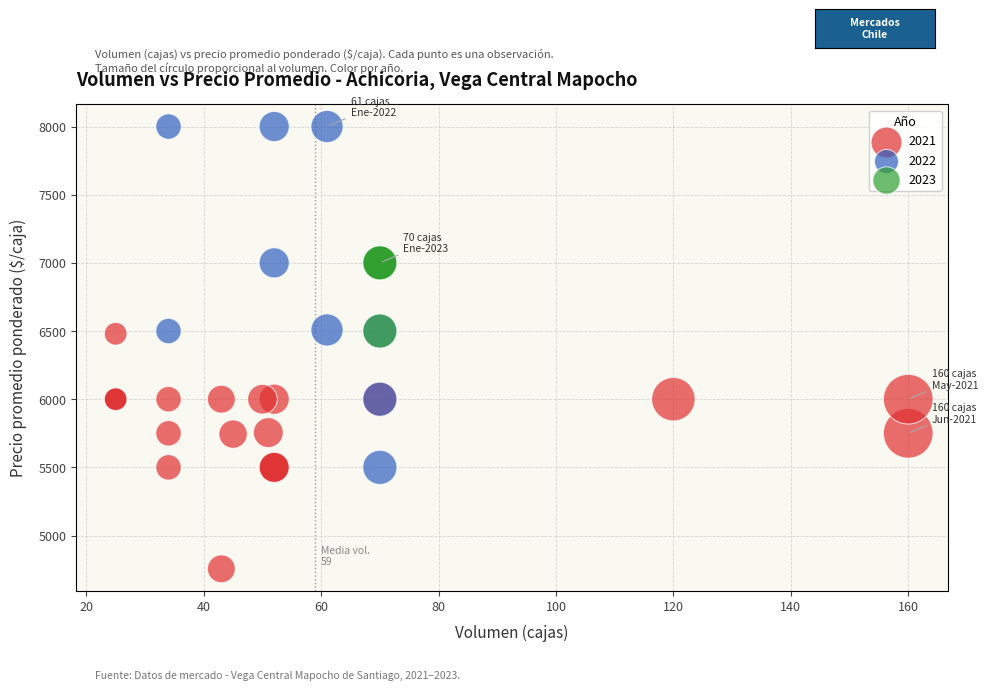

Which series reaches the maximum Y coordinate?

2022